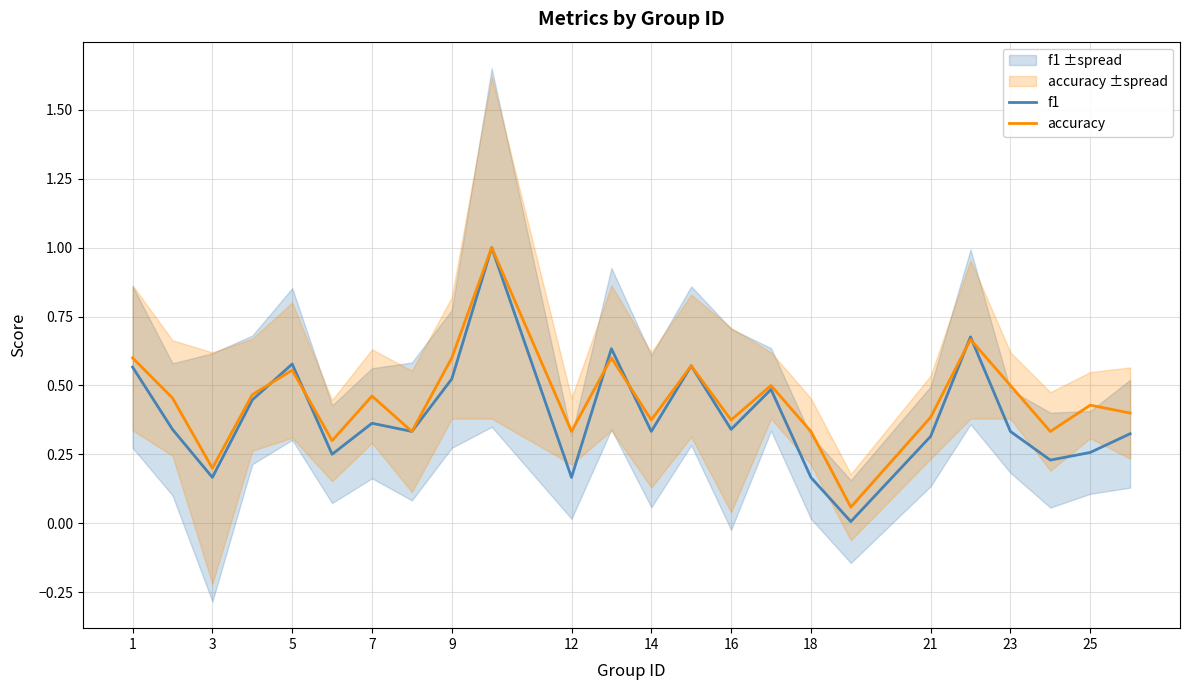

True or false: accuracy and f1 intersect in this chart.

True